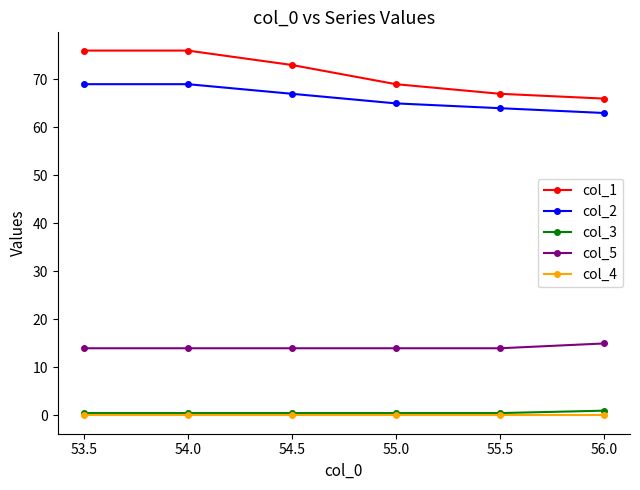

What is the difference between the maximum and second lowest values in the col_2 series?

5.0